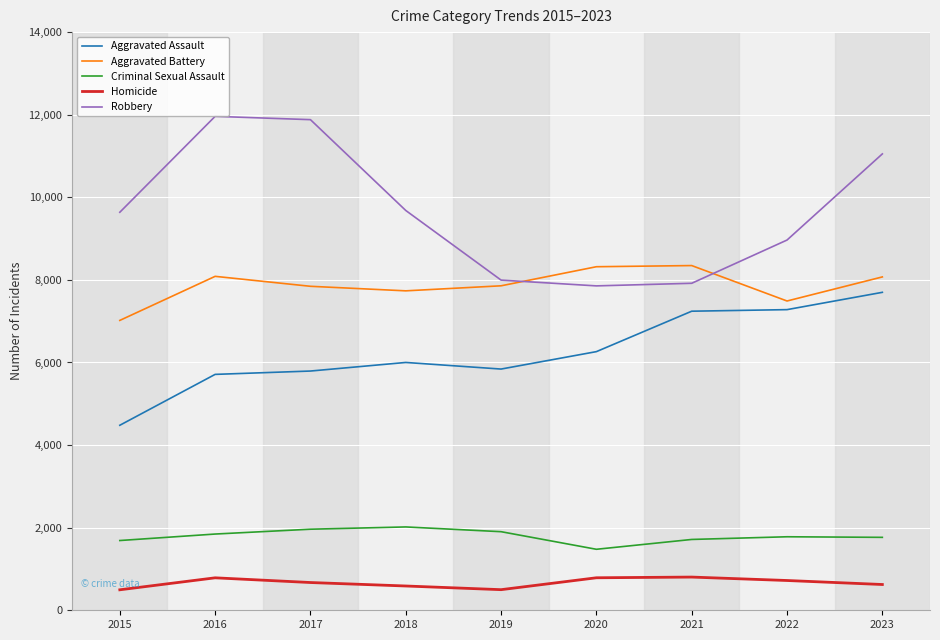

What is the greatest value displayed?

11960